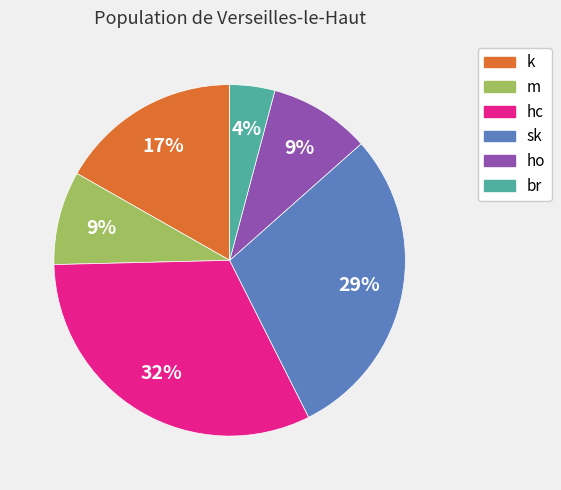

Count the number of slices in the pie.

6